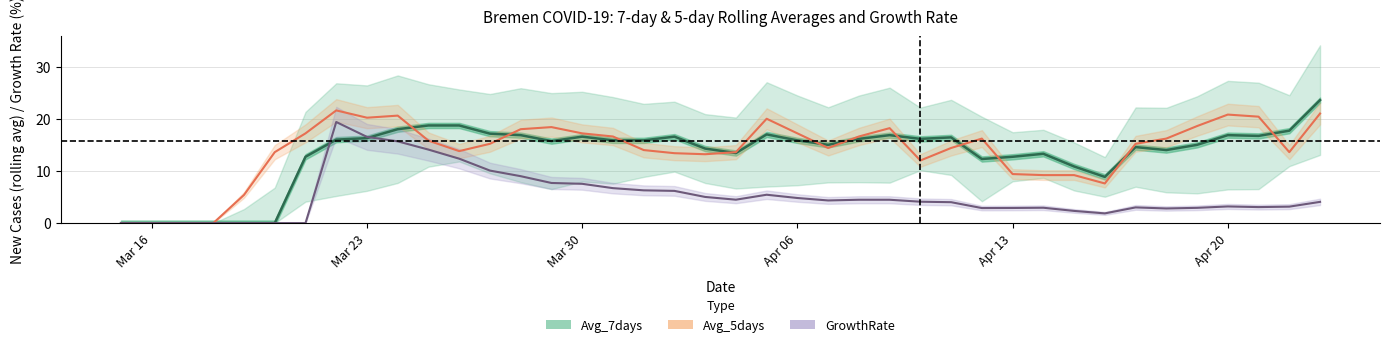

The Avg_7days series shows 16.6 at Mar 30. True or false?

True